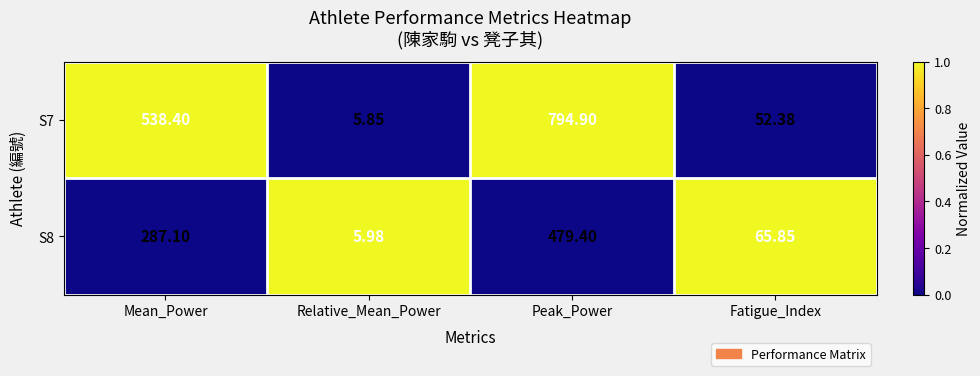

At which label does S8 reach its peak?

Peak_Power